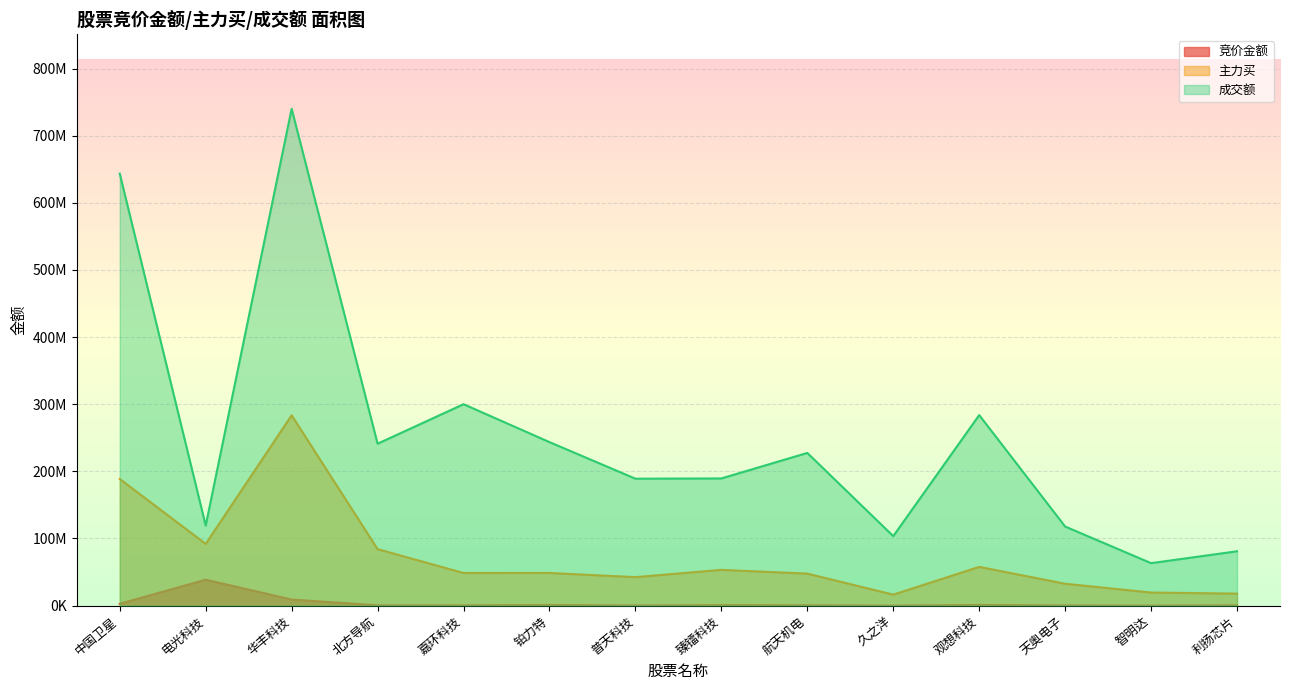

True or false: 主力买 and 成交额 cross at least once.

False